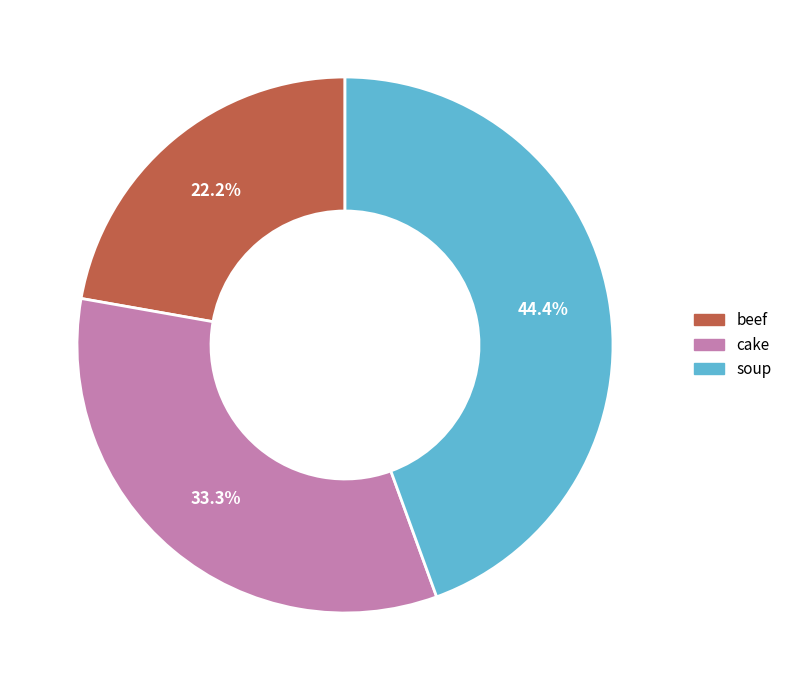

Do soup and beef together represent more than half of the pie?

Yes